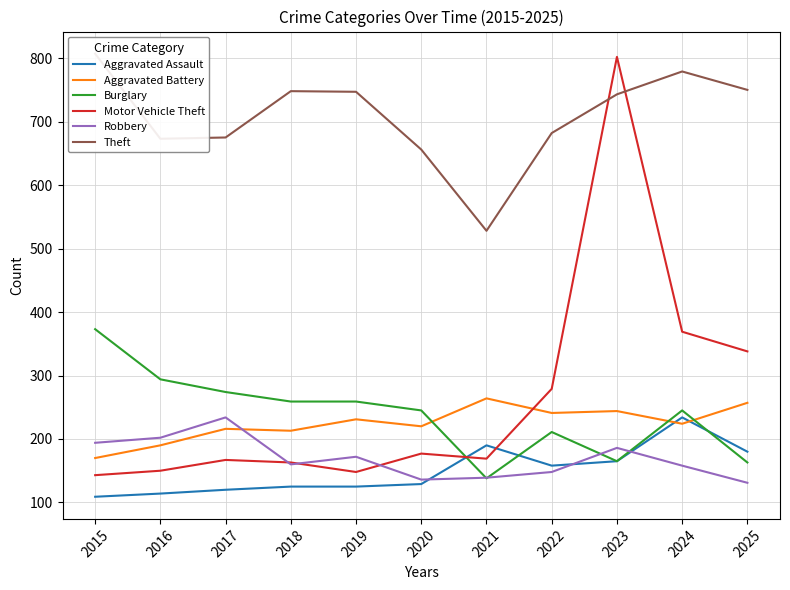

Which has a higher value, 2023 or 2024?

2024